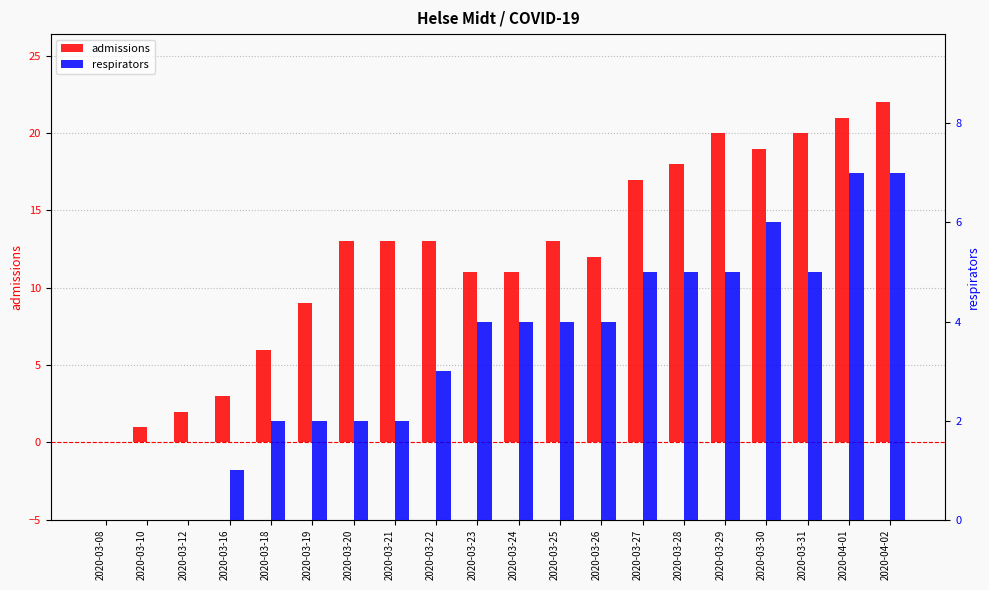

What is the label of the 20th bar from the right?

2020-03-08